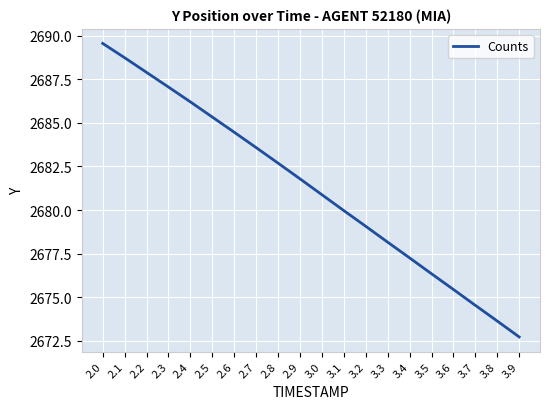

What position from the right is 3.0?

10